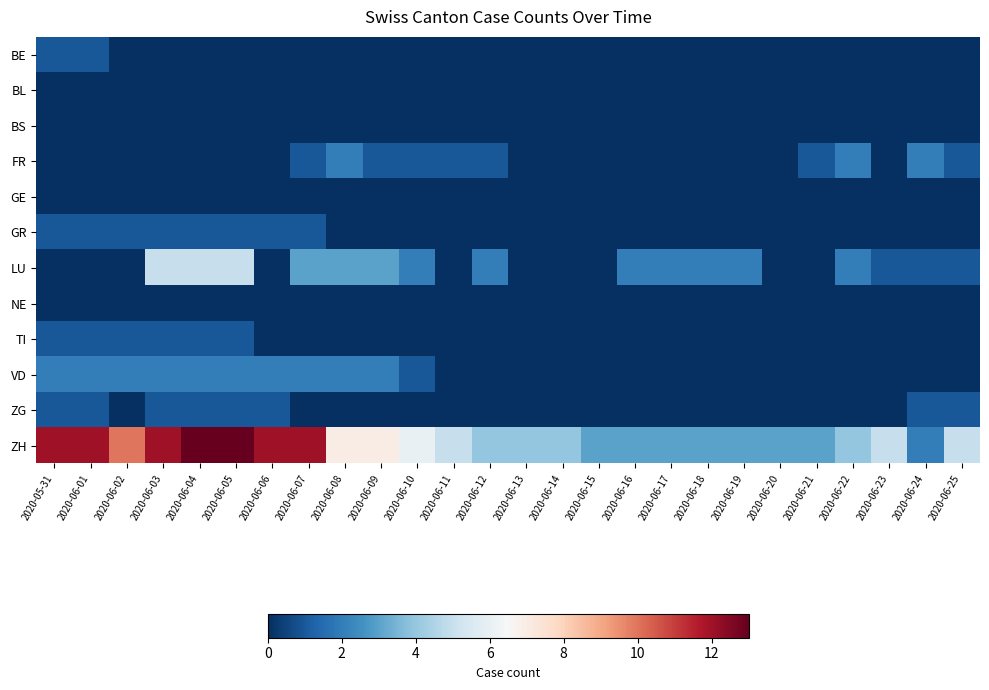

Reading right to left, list all the values displayed in this chart.

BE: 2020-06-25=0	2020-06-24=0	2020-06-23=0	2020-06-22=0	2020-06-21=0	2020-06-20=0	2020-06-19=0	2020-06-18=0	2020-06-17=0	2020-06-16=0	2020-06-15=0	2020-06-14=0	2020-06-13=0	2020-06-12=0	2020-06-11=0	2020-06-10=0	2020-06-09=0	2020-06-08=0	2020-06-07=0	2020-06-06=0	2020-06-05=0	2020-06-04=0	2020-06-03=0	2020-06-02=0	2020-06-01=1	2020-05-31=1
BL: 2020-06-25=0	2020-06-24=0	2020-06-23=0	2020-06-22=0	2020-06-21=0	2020-06-20=0	2020-06-19=0	2020-06-18=0	2020-06-17=0	2020-06-16=0	2020-06-15=0	2020-06-14=0	2020-06-13=0	2020-06-12=0	2020-06-11=0	2020-06-10=0	2020-06-09=0	2020-06-08=0	2020-06-07=0	2020-06-06=0	2020-06-05=0	2020-06-04=0	2020-06-03=0	2020-06-02=0	2020-06-01=0	2020-05-31=0
BS: 2020-06-25=0	2020-06-24=0	2020-06-23=0	2020-06-22=0	2020-06-21=0	2020-06-20=0	2020-06-19=0	2020-06-18=0	2020-06-17=0	2020-06-16=0	2020-06-15=0	2020-06-14=0	2020-06-13=0	2020-06-12=0	2020-06-11=0	2020-06-10=0	2020-06-09=0	2020-06-08=0	2020-06-07=0	2020-06-06=0	2020-06-05=0	2020-06-04=0	2020-06-03=0	2020-06-02=0	2020-06-01=0	2020-05-31=0
FR: 2020-06-25=1	2020-06-24=2	2020-06-23=0	2020-06-22=2	2020-06-21=1	2020-06-20=0	2020-06-19=0	2020-06-18=0	2020-06-17=0	2020-06-16=0	2020-06-15=0	2020-06-14=0	2020-06-13=0	2020-06-12=1	2020-06-11=1	2020-06-10=1	2020-06-09=1	2020-06-08=2	2020-06-07=1	2020-06-06=0	2020-06-05=0	2020-06-04=0	2020-06-03=0	2020-06-02=0	2020-06-01=0	2020-05-31=0
GE: 2020-06-25=0	2020-06-24=0	2020-06-23=0	2020-06-22=0	2020-06-21=0	2020-06-20=0	2020-06-19=0	2020-06-18=0	2020-06-17=0	2020-06-16=0	2020-06-15=0	2020-06-14=0	2020-06-13=0	2020-06-12=0	2020-06-11=0	2020-06-10=0	2020-06-09=0	2020-06-08=0	2020-06-07=0	2020-06-06=0	2020-06-05=0	2020-06-04=0	2020-06-03=0	2020-06-02=0	2020-06-01=0	2020-05-31=0
GR: 2020-06-25=0	2020-06-24=0	2020-06-23=0	2020-06-22=0	2020-06-21=0	2020-06-20=0	2020-06-19=0	2020-06-18=0	2020-06-17=0	2020-06-16=0	2020-06-15=0	2020-06-14=0	2020-06-13=0	2020-06-12=0	2020-06-11=0	2020-06-10=0	2020-06-09=0	2020-06-08=0	2020-06-07=1	2020-06-06=1	2020-06-05=1	2020-06-04=1	2020-06-03=1	2020-06-02=1	2020-06-01=1	2020-05-31=1
LU: 2020-06-25=1	2020-06-24=1	2020-06-23=1	2020-06-22=2	2020-06-21=0	2020-06-20=0	2020-06-19=2	2020-06-18=2	2020-06-17=2	2020-06-16=2	2020-06-15=0	2020-06-14=0	2020-06-13=0	2020-06-12=2	2020-06-11=0	2020-06-10=2	2020-06-09=3	2020-06-08=3	2020-06-07=3	2020-06-06=0	2020-06-05=5	2020-06-04=5	2020-06-03=5	2020-06-02=0	2020-06-01=0	2020-05-31=0
NE: 2020-06-25=0	2020-06-24=0	2020-06-23=0	2020-06-22=0	2020-06-21=0	2020-06-20=0	2020-06-19=0	2020-06-18=0	2020-06-17=0	2020-06-16=0	2020-06-15=0	2020-06-14=0	2020-06-13=0	2020-06-12=0	2020-06-11=0	2020-06-10=0	2020-06-09=0	2020-06-08=0	2020-06-07=0	2020-06-06=0	2020-06-05=0	2020-06-04=0	2020-06-03=0	2020-06-02=0	2020-06-01=0	2020-05-31=0
TI: 2020-06-25=0	2020-06-24=0	2020-06-23=0	2020-06-22=0	2020-06-21=0	2020-06-20=0	2020-06-19=0	2020-06-18=0	2020-06-17=0	2020-06-16=0	2020-06-15=0	2020-06-14=0	2020-06-13=0	2020-06-12=0	2020-06-11=0	2020-06-10=0	2020-06-09=0	2020-06-08=0	2020-06-07=0	2020-06-06=0	2020-06-05=1	2020-06-04=1	2020-06-03=1	2020-06-02=1	2020-06-01=1	2020-05-31=1
VD: 2020-06-25=0	2020-06-24=0	2020-06-23=0	2020-06-22=0	2020-06-21=0	2020-06-20=0	2020-06-19=0	2020-06-18=0	2020-06-17=0	2020-06-16=0	2020-06-15=0	2020-06-14=0	2020-06-13=0	2020-06-12=0	2020-06-11=0	2020-06-10=1	2020-06-09=2	2020-06-08=2	2020-06-07=2	2020-06-06=2	2020-06-05=2	2020-06-04=2	2020-06-03=2	2020-06-02=2	2020-06-01=2	2020-05-31=2
ZG: 2020-06-25=1	2020-06-24=1	2020-06-23=0	2020-06-22=0	2020-06-21=0	2020-06-20=0	2020-06-19=0	2020-06-18=0	2020-06-17=0	2020-06-16=0	2020-06-15=0	2020-06-14=0	2020-06-13=0	2020-06-12=0	2020-06-11=0	2020-06-10=0	2020-06-09=0	2020-06-08=0	2020-06-07=0	2020-06-06=1	2020-06-05=1	2020-06-04=1	2020-06-03=1	2020-06-02=0	2020-06-01=1	2020-05-31=1
ZH: 2020-06-25=5	2020-06-24=2	2020-06-23=5	2020-06-22=4	2020-06-21=3	2020-06-20=3	2020-06-19=3	2020-06-18=3	2020-06-17=3	2020-06-16=3	2020-06-15=3	2020-06-14=4	2020-06-13=4	2020-06-12=4	2020-06-11=5	2020-06-10=6	2020-06-09=7	2020-06-08=7	2020-06-07=12	2020-06-06=12	2020-06-05=13	2020-06-04=13	2020-06-03=12	2020-06-02=10	2020-06-01=12	2020-05-31=12